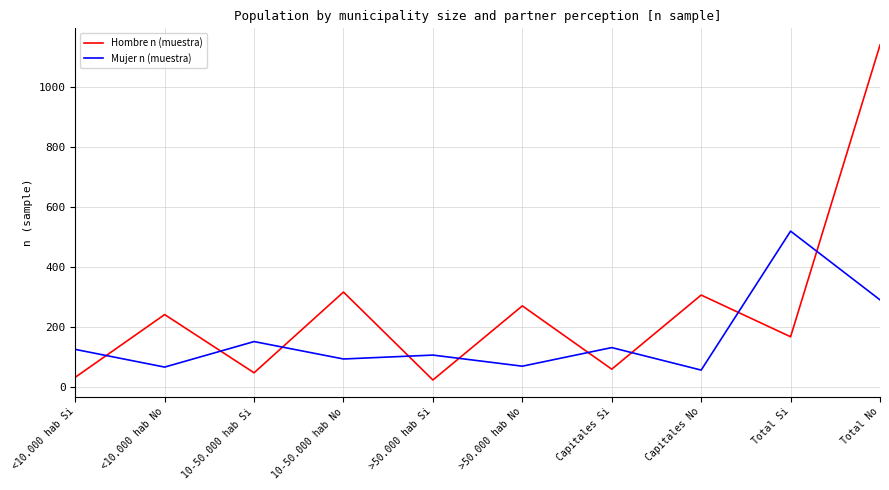

True or false: Mujer n (muestra) and Hombre n (muestra) cross at least once.

True